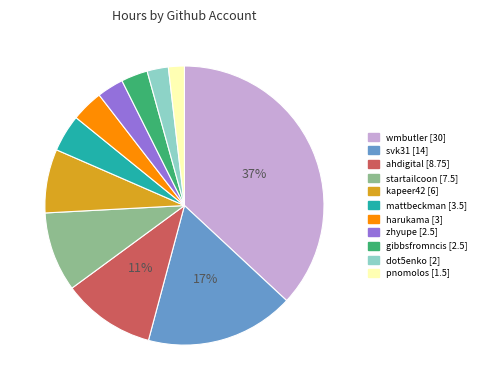

Is there any slice that represents more than half of the pie?

No